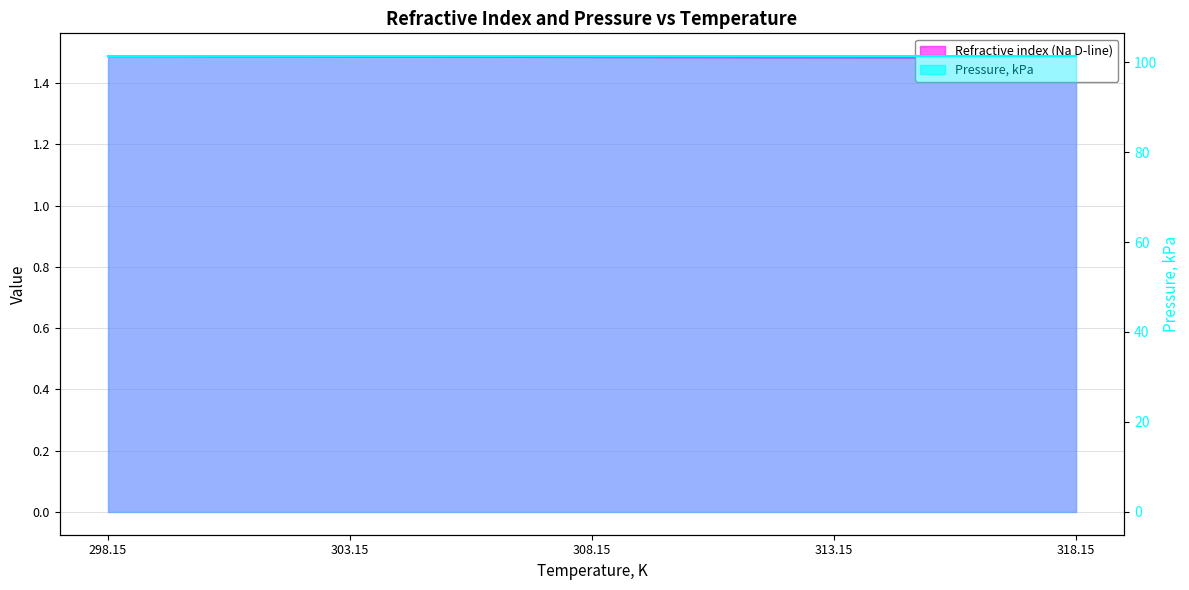

Rank the categories by value from highest to lowest.

298.15, 303.15, 308.15, 313.15, 318.15